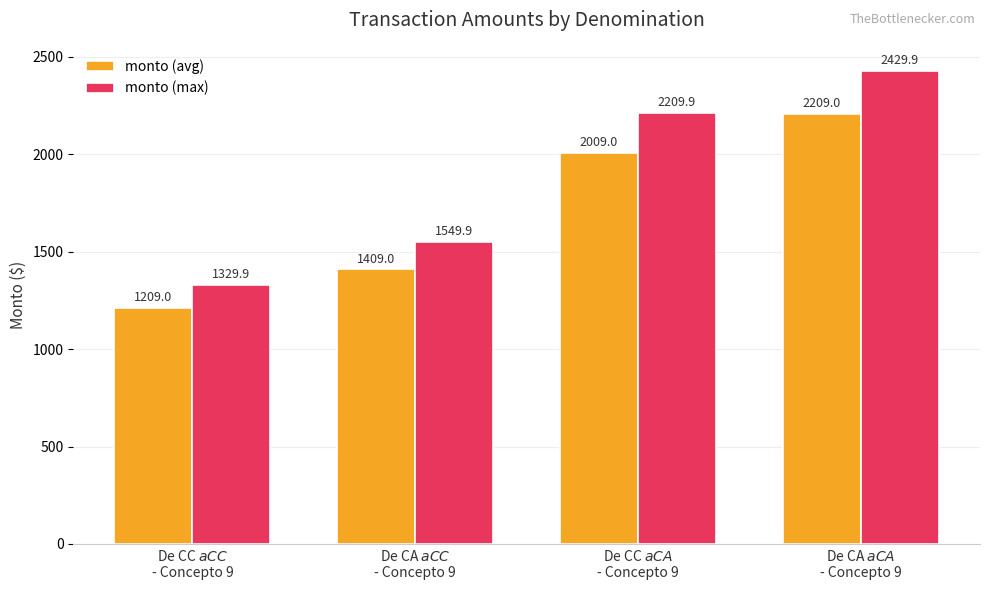

Is the value of monto (max) at De CA $ a CC $
- Concepto 9 greater than the value of monto (avg) at De CA $ a CC $
- Concepto 9?

Yes